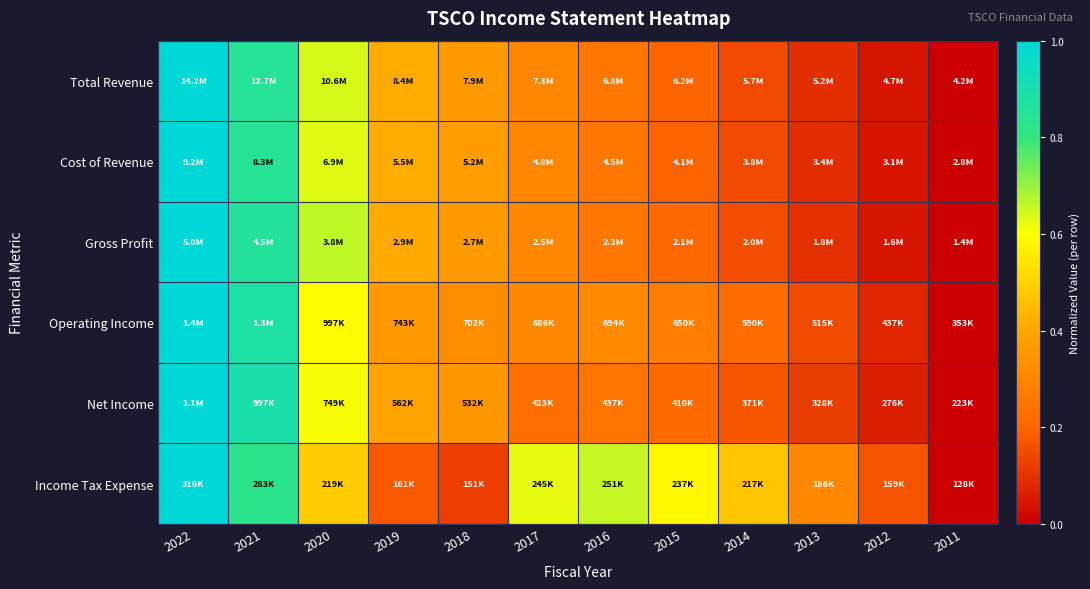

What is the total value across all series at 2022?

6.0